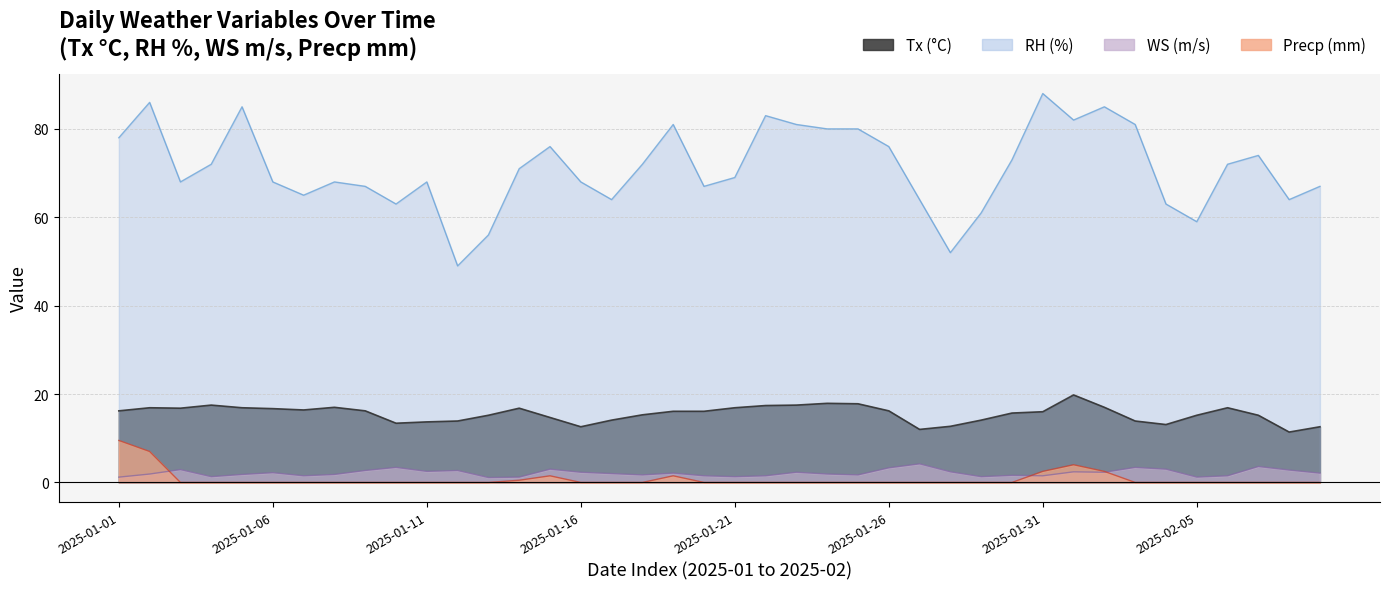

In Tx, how many points are lower than both neighbors (excluding endpoints)?

7